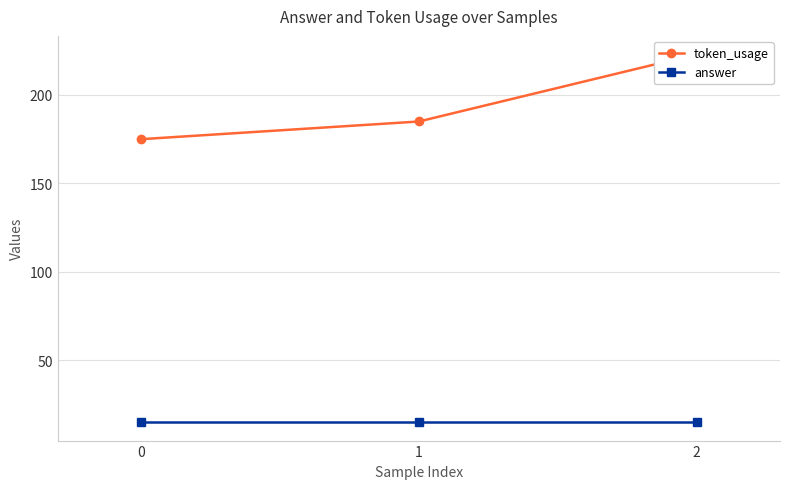

List the series in order of their overall mean, highest first.

token_usage, answer